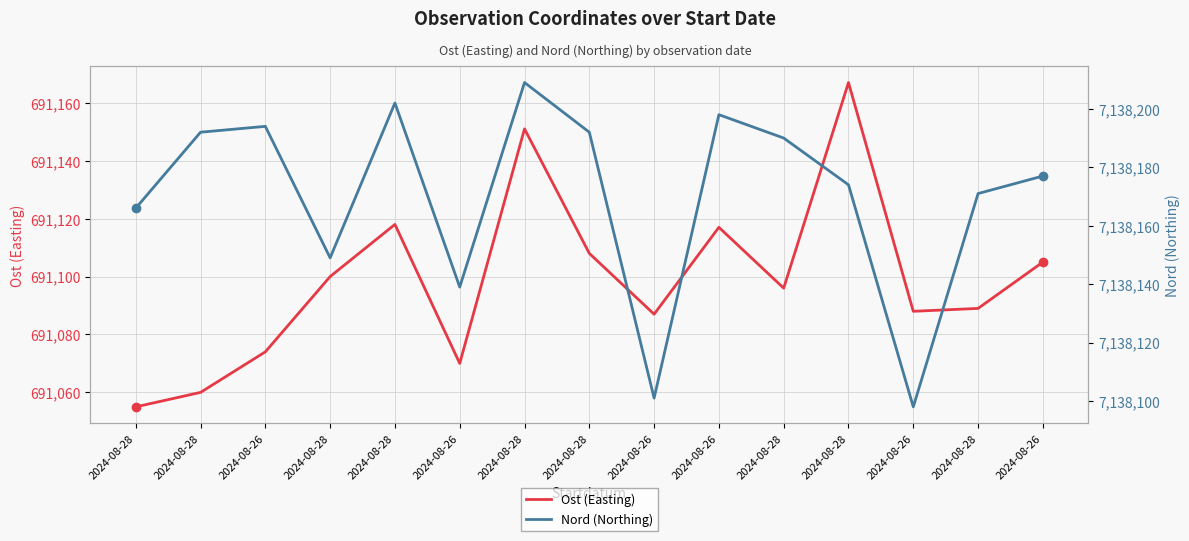

What is the label of the 5th point from the right?

2024-08-28